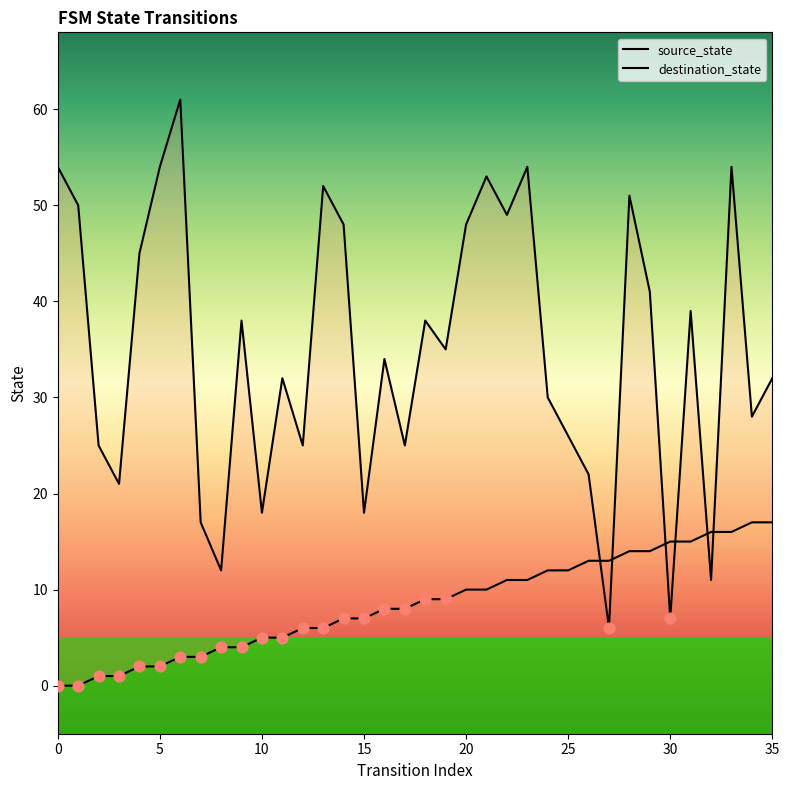

Which series has the largest total across all categories?

destination_state